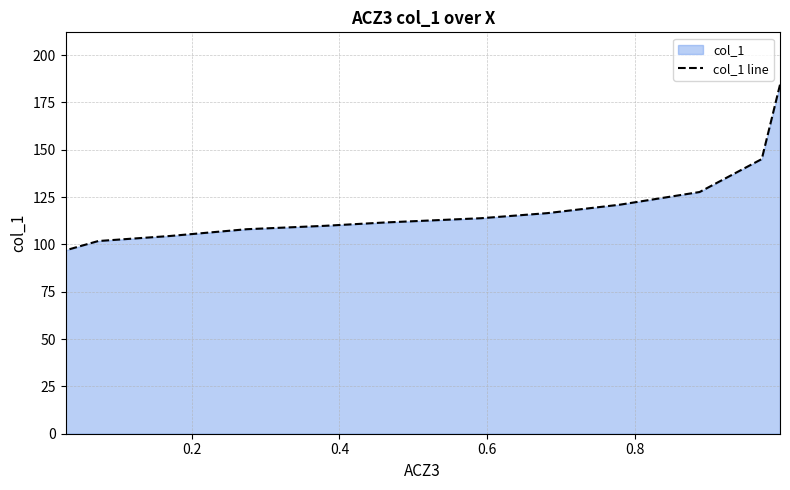

What is the smallest value displayed?

96.9